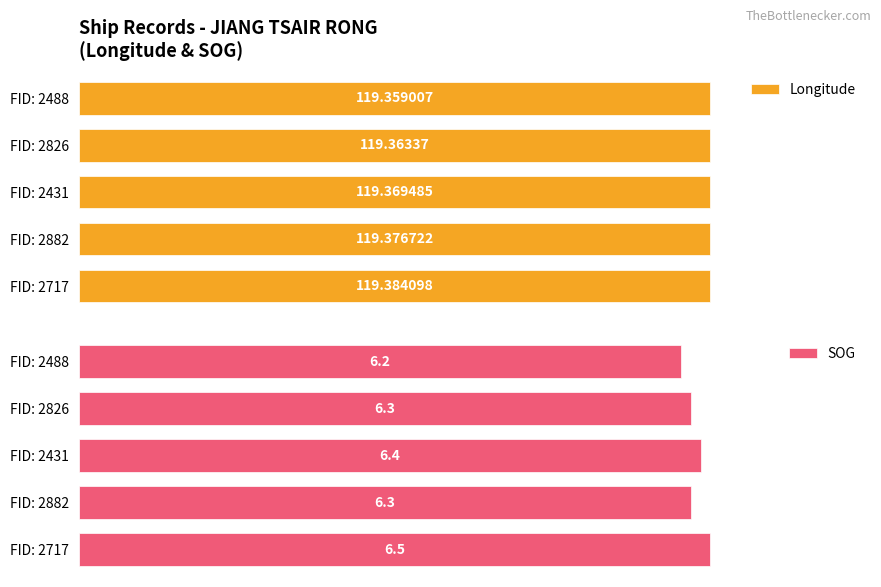

Rank the categories by Longitude value from highest to lowest.

FID: 2717, FID: 2882, FID: 2431, FID: 2826, FID: 2488